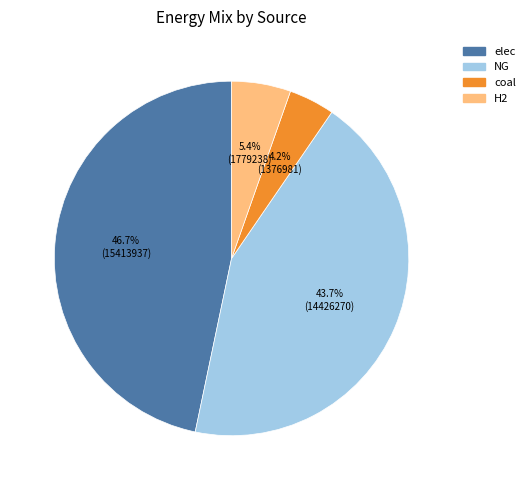

Is there a majority slice in this chart?

No